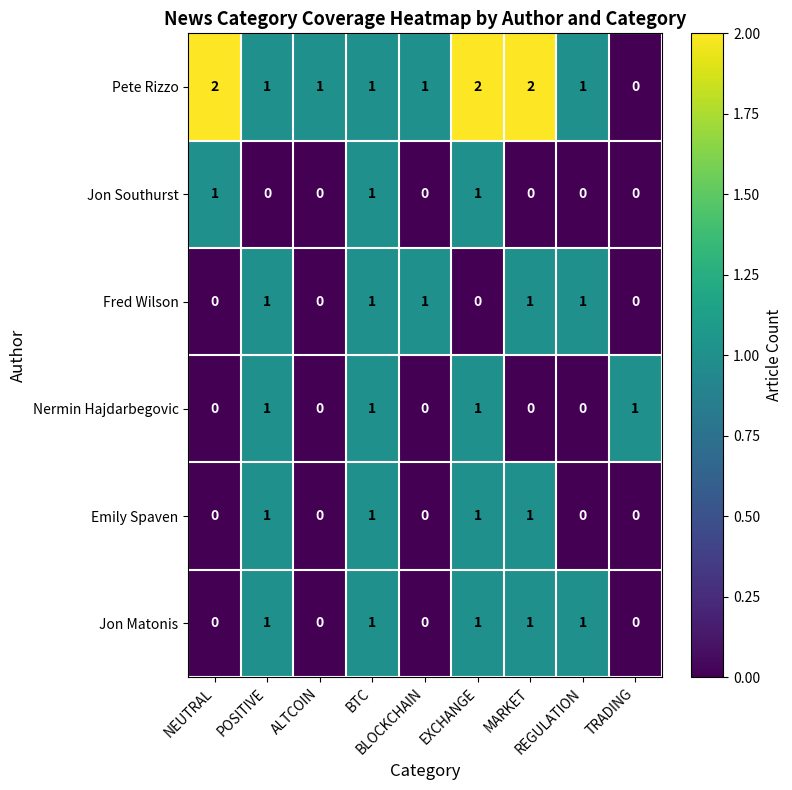

How many Nermin Hajdarbegovic values are between 0 and 1?

9